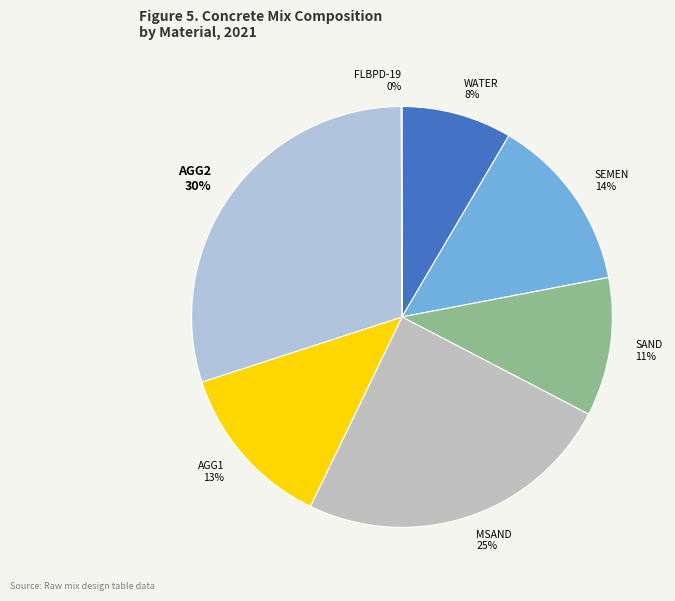

The WATER slice represents 1% of the pie. True or false?

False